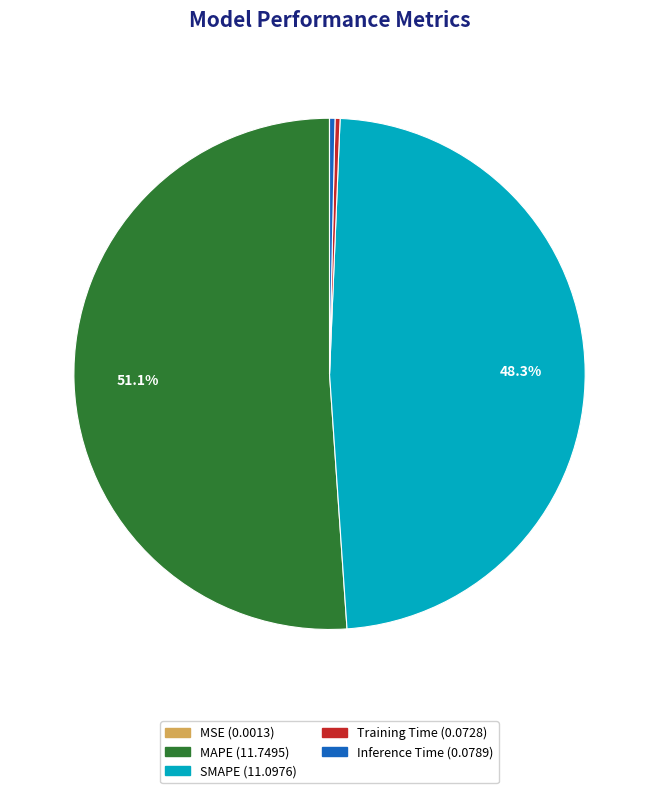

Is it true that MAPE is 60% of the pie?

False